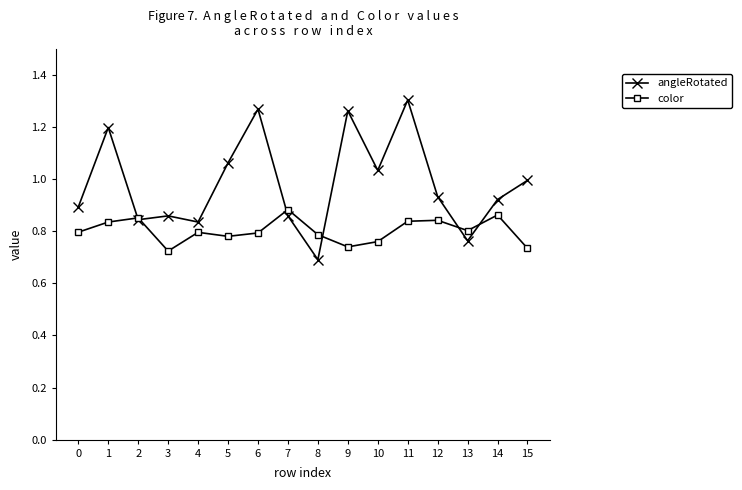

True or false: color has a value of 0.8 at 0.

True